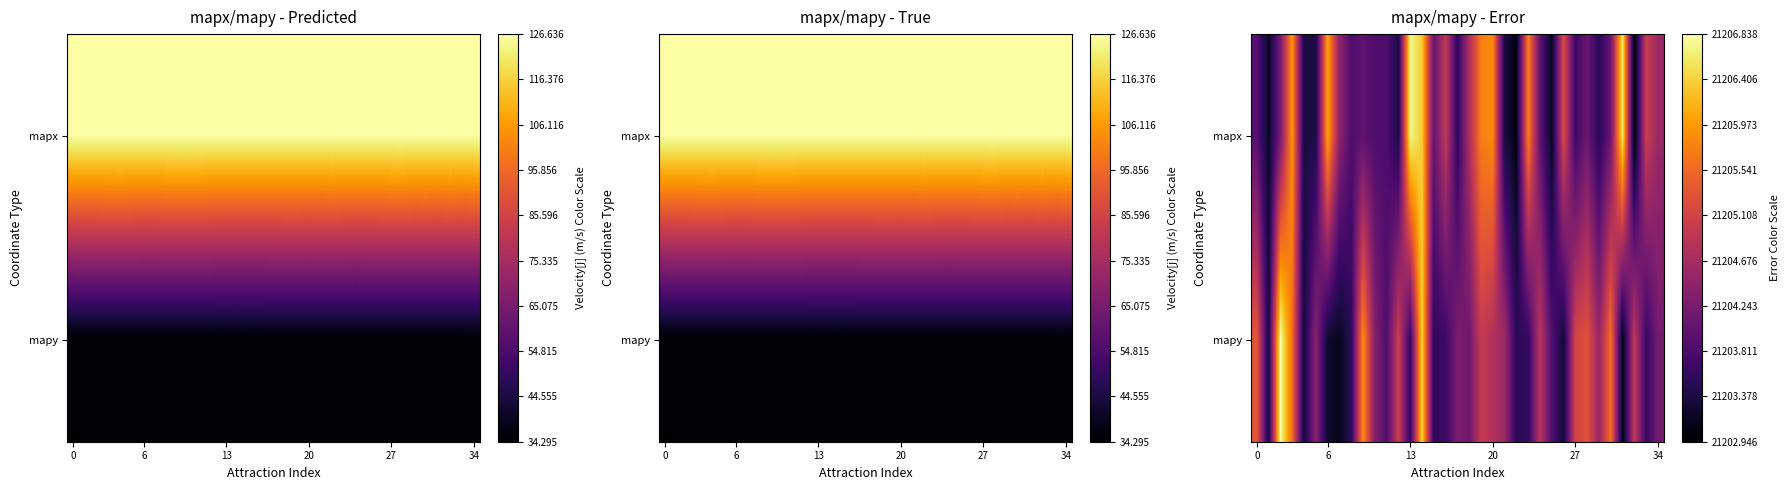

List the series in order of their peak value, highest first.

mapy, mapx